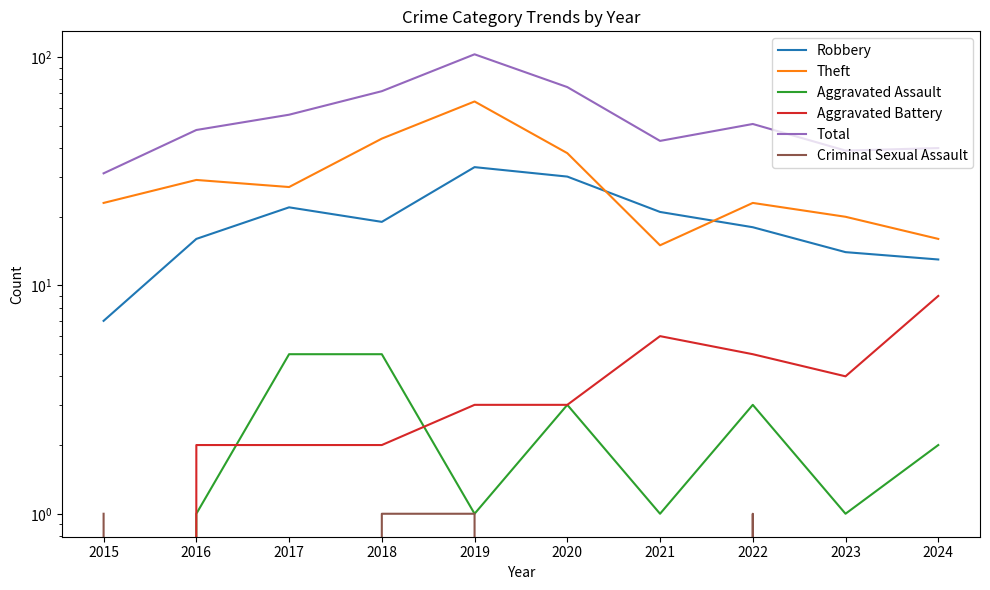

What is the sum of all Theft values?

299